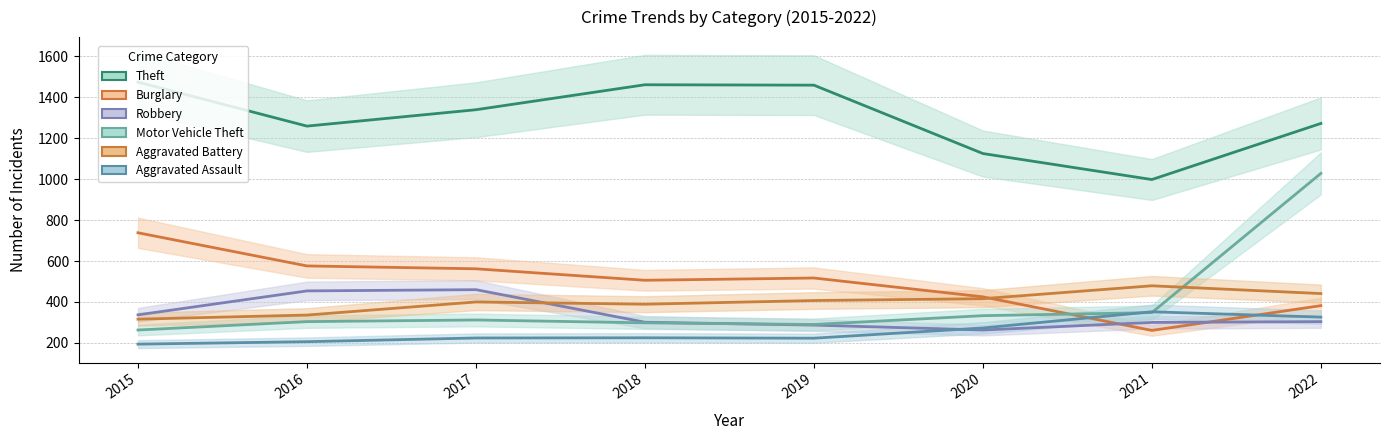

Reading right to left, transcribe all the data shown in this chart.

Theft: 1272	998	1125	1459	1461	1339	1259	1474
Burglary: 382	261	425	517	506	562	576	738
Robbery: 304	300	263	287	301	460	454	337
Motor Vehicle Theft: 1028	348	333	290	298	312	304	263
Aggravated Battery: 441	479	416	407	389	400	336	316
Aggravated Assault: 326	352	273	223	225	224	206	194